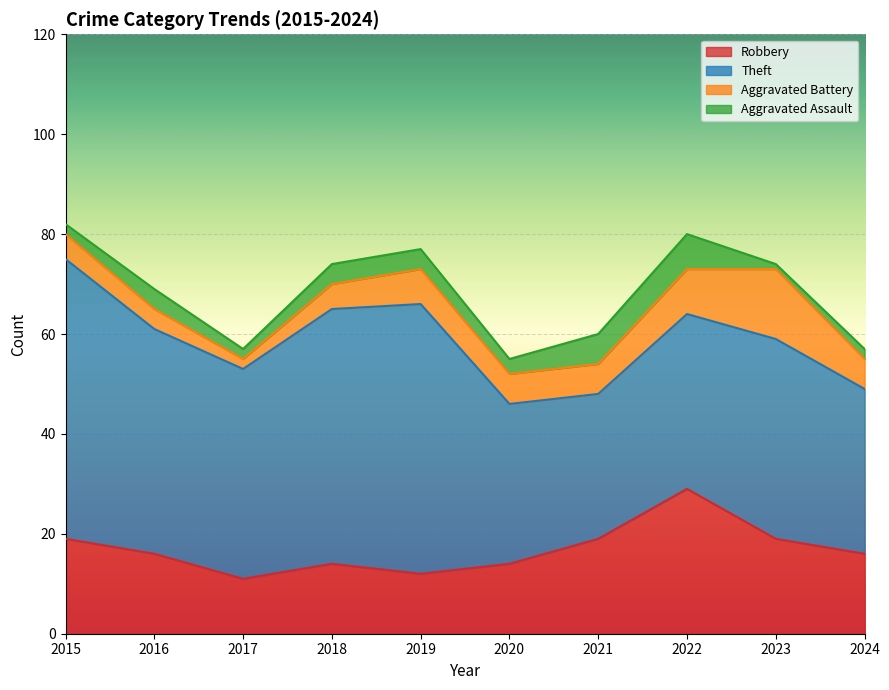

Reading left to right, extract all data points from this chart.

Robbery: 19	16	11	14	12	14	19	29	19	16
Theft: 56	45	42	51	54	32	29	35	40	33
Aggravated Battery: 5	4	2	5	7	6	6	9	14	6
Aggravated Assault: 2	4	2	4	4	3	6	7	1	2